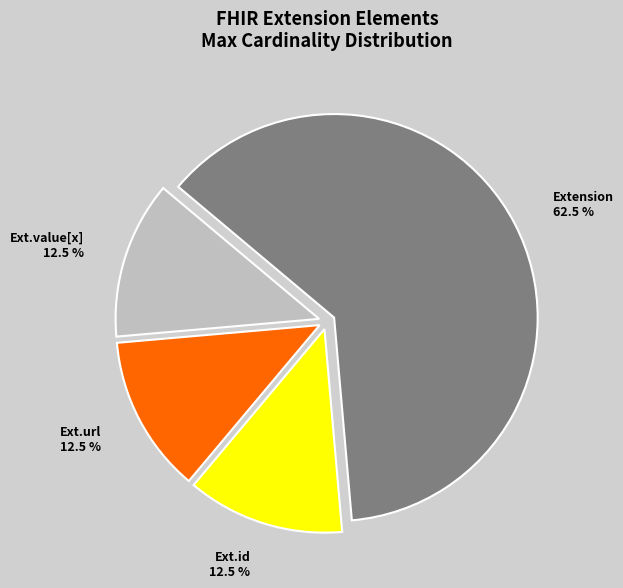

Is there any slice that represents more than half of the pie?

Yes